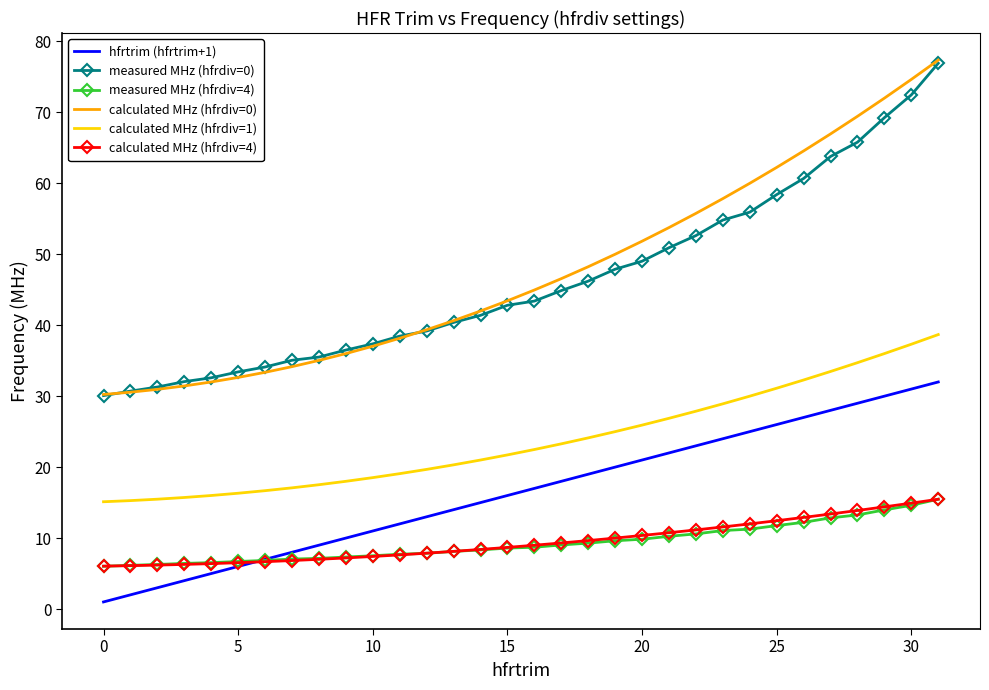

Which series has the largest total across all categories?

calculated MHz (hfrdiv=0)